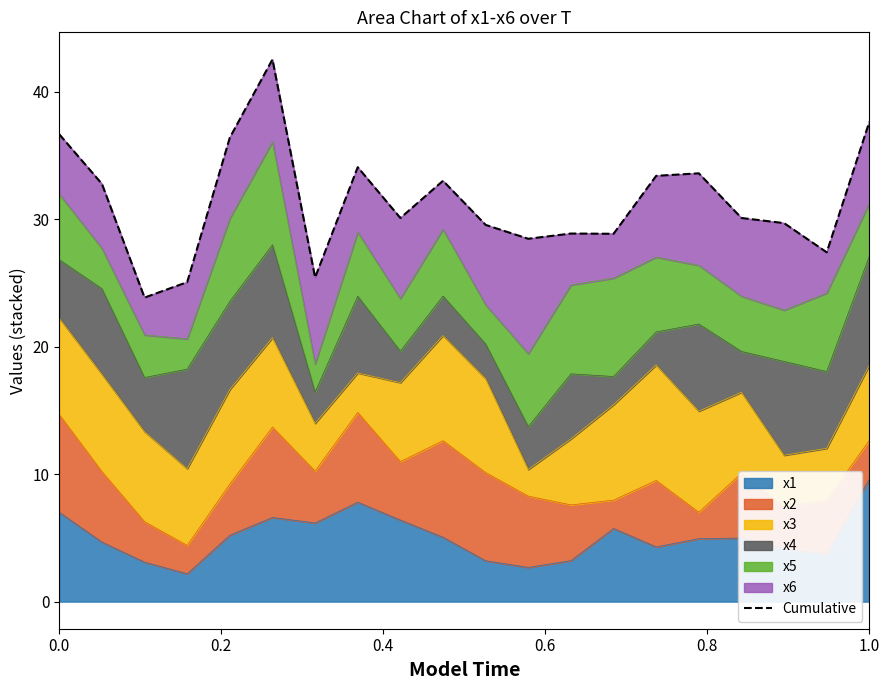

True or false: x1 has a value of 13.3 at 1.0.

False